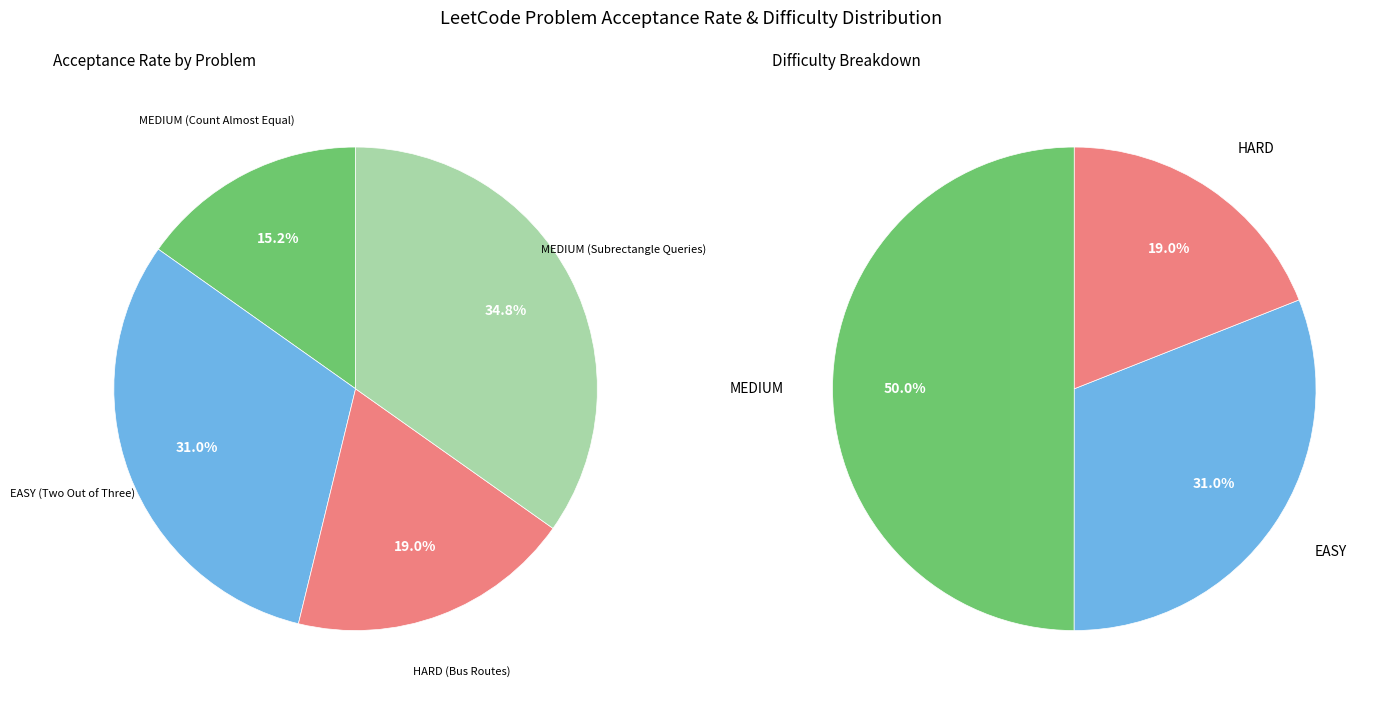

How many slices are in this pie chart?

4